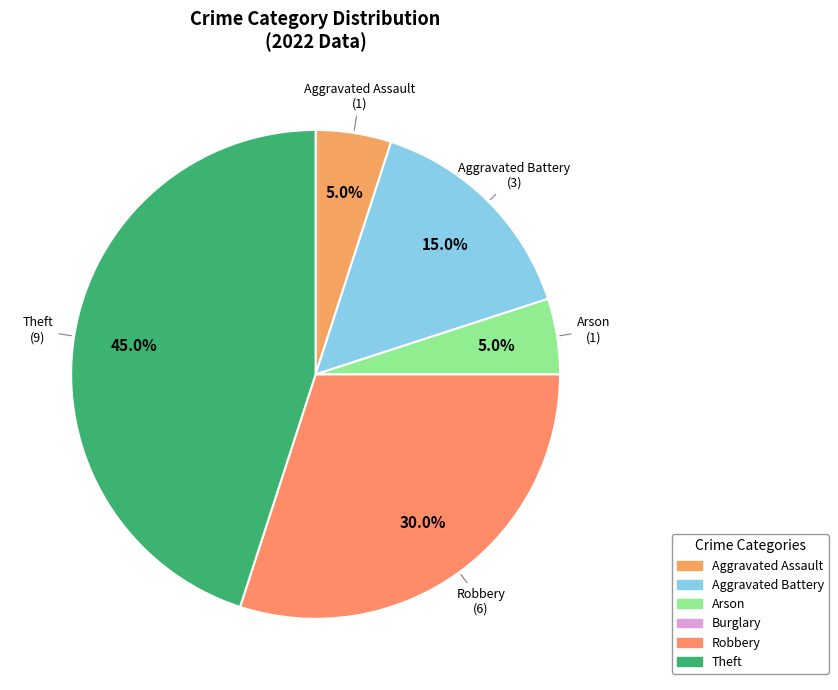

Is there any slice that represents more than half of the pie?

No